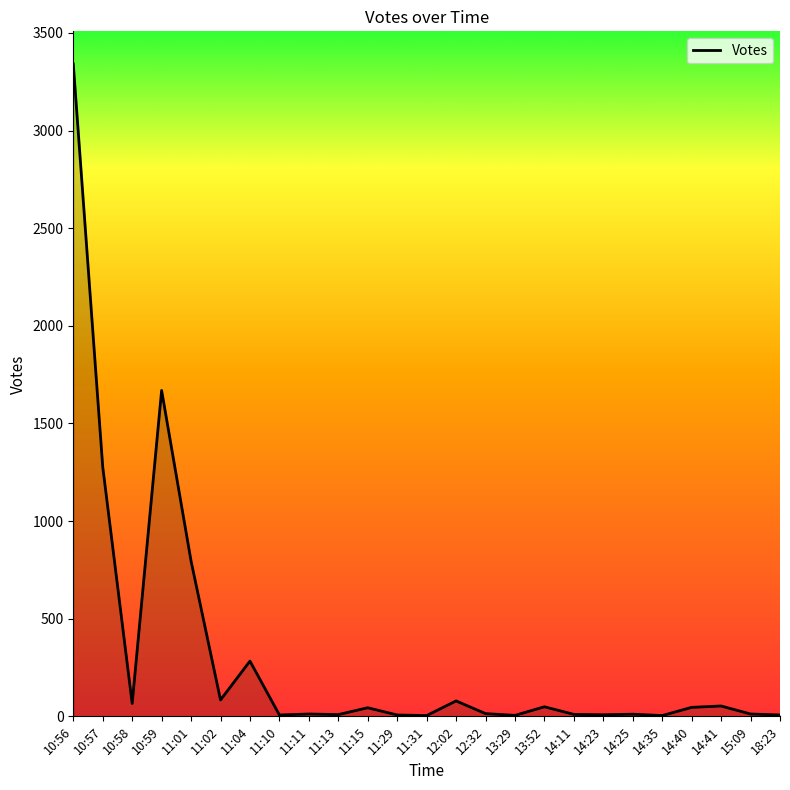

Where does the data first go above 14?

10:56